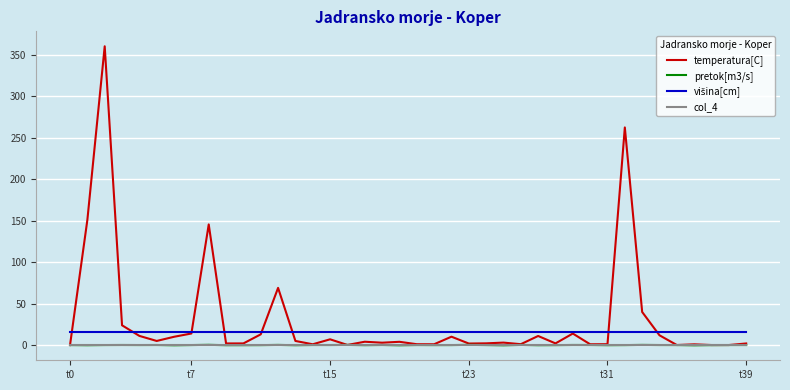

What is the label of the 3rd point from the right?

37